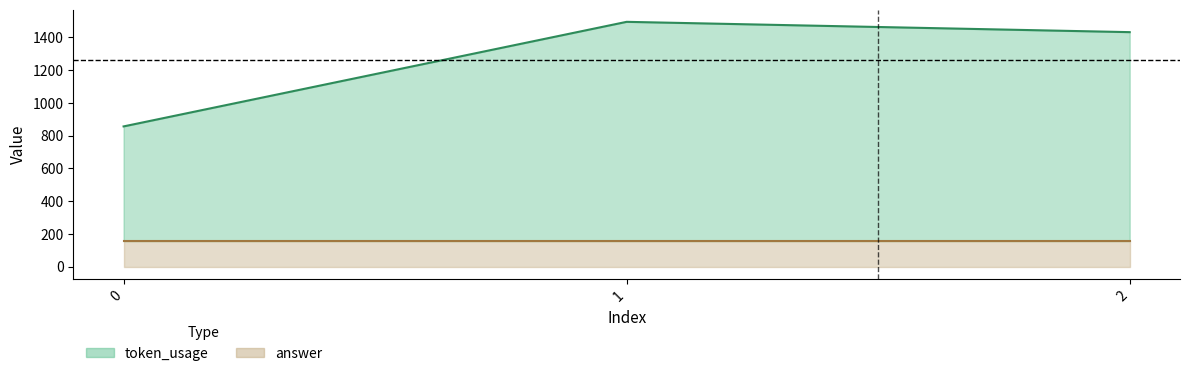

What is the ratio of the value at 1 to the value at 2?

1.0